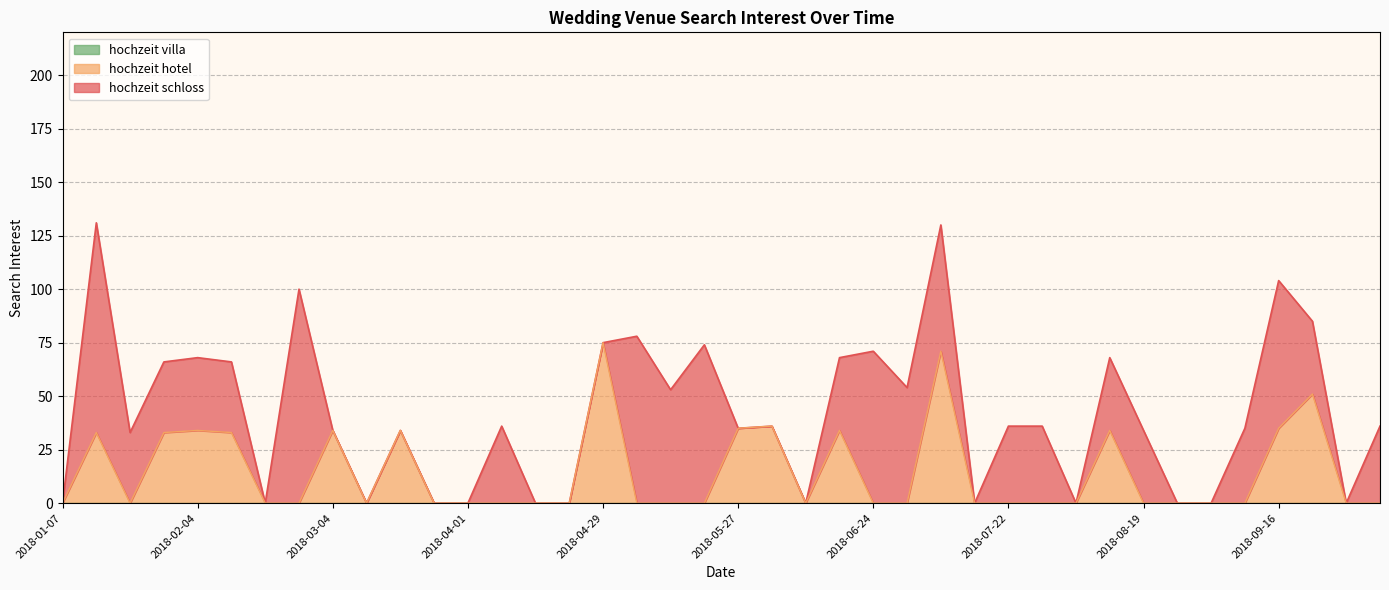

What are all the series names shown in the legend?

hochzeit schloss, hochzeit hotel, hochzeit villa